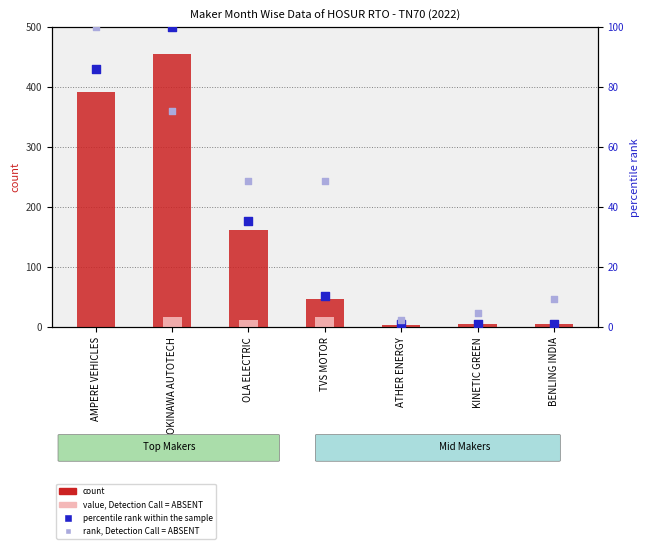

At how many categories does at least one series exceed 178?

2